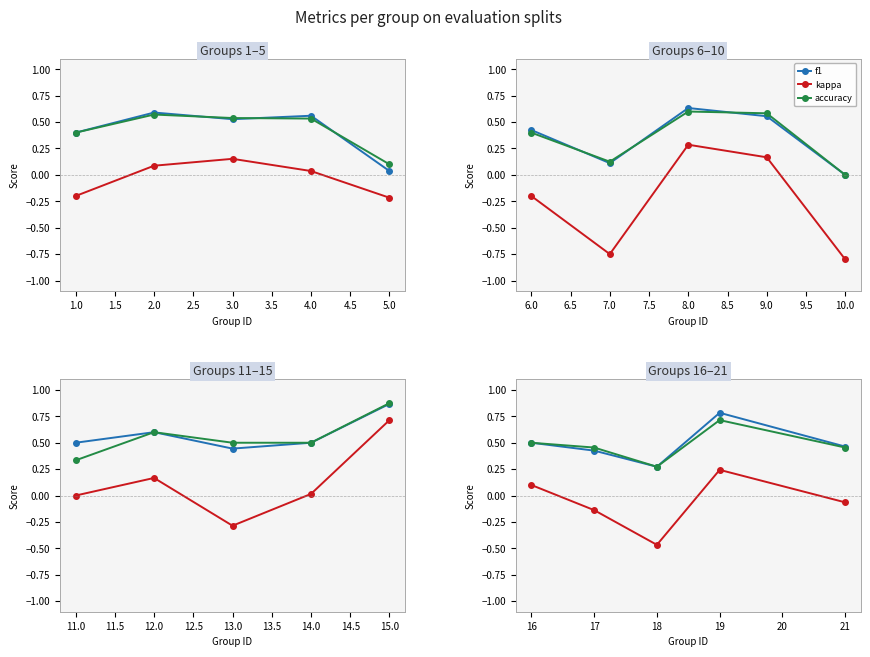

Which series has the widest spread of values?

kappa